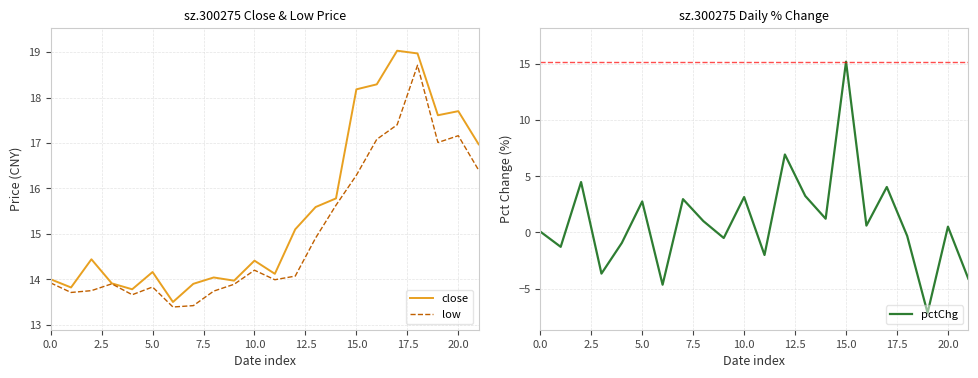

Which series has the largest range (max minus min)?

pctChg